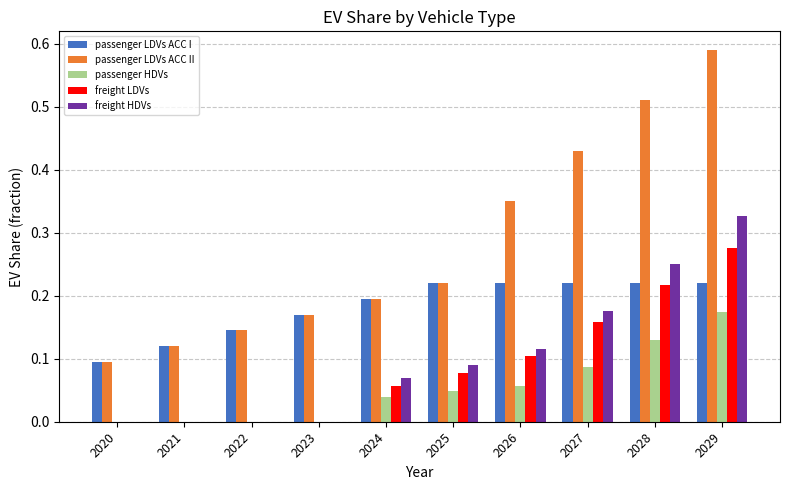

How many passenger LDVs ACC I values are between 0 and 1?

10